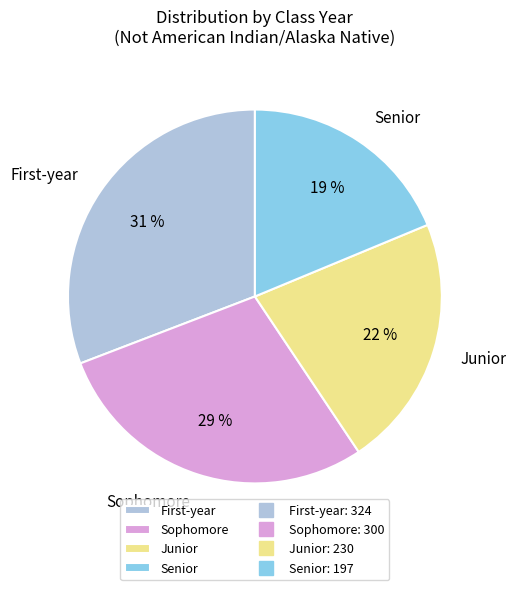

Rank the categories by value from lowest to highest.

Senior, Junior, Sophomore, First-year